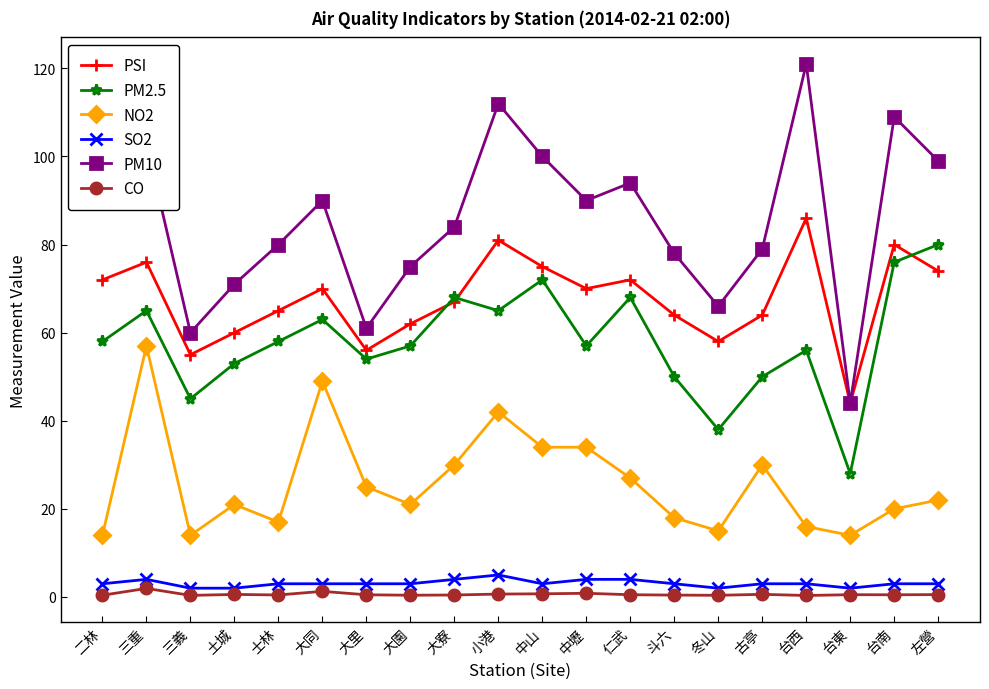

What is the average value of the NO2 series?

26.0